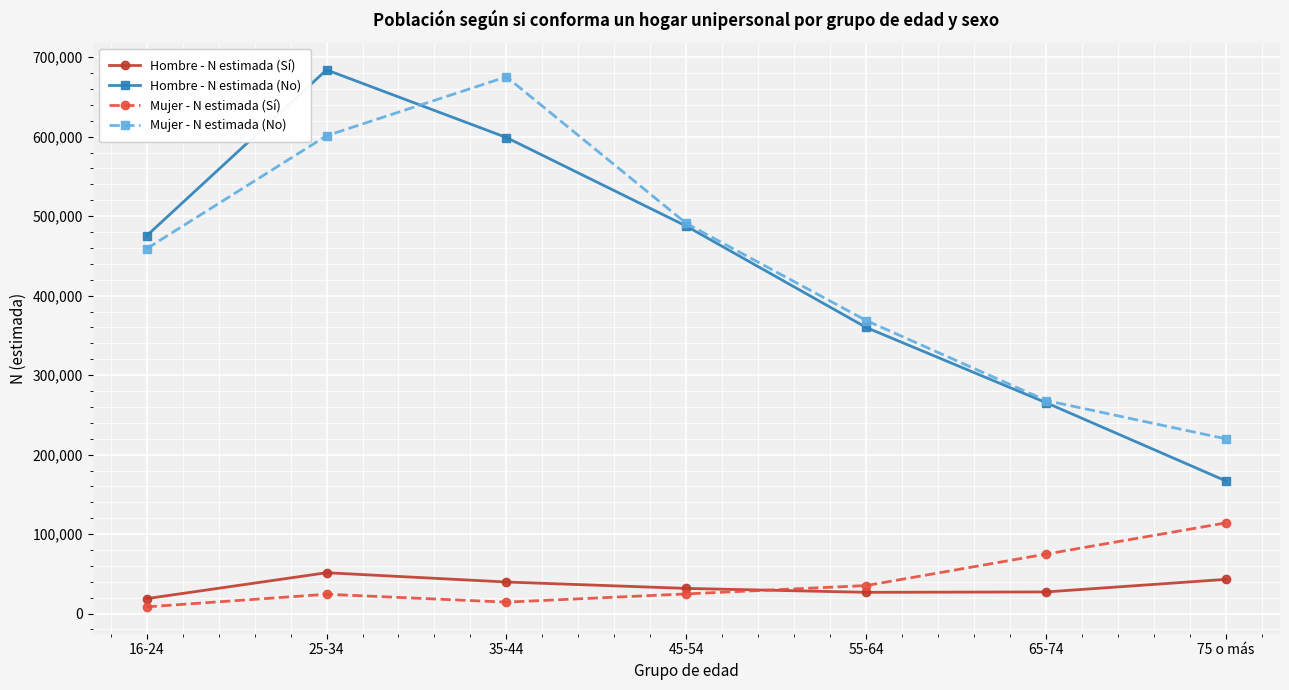

What is the label of the 1st point from the left?

16-24